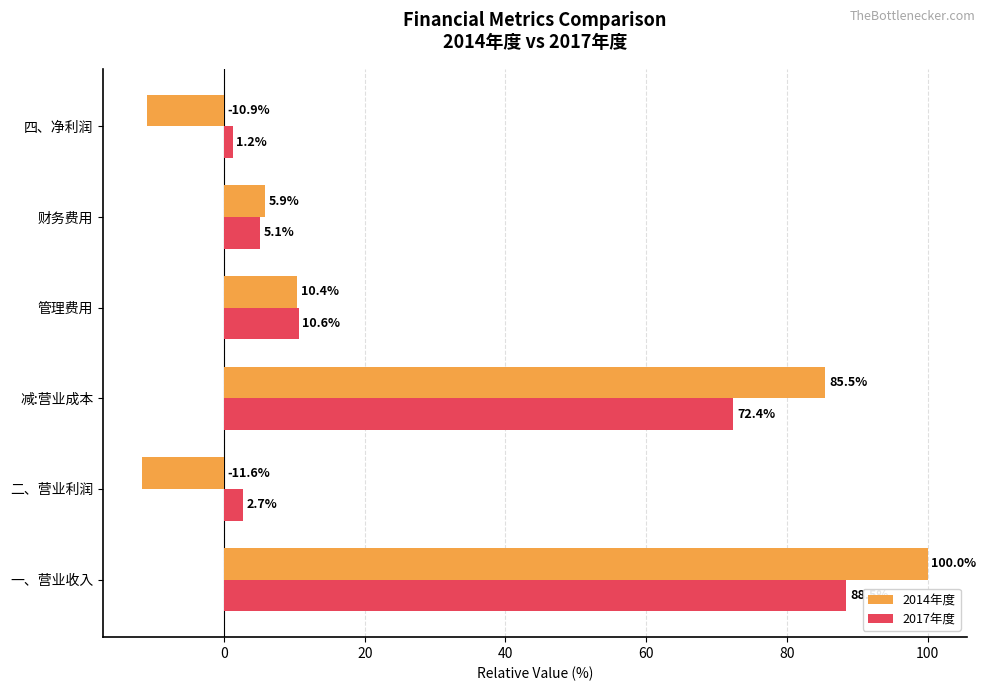

What is the difference between the maximum and minimum values in the 2017年度 series?

87.2